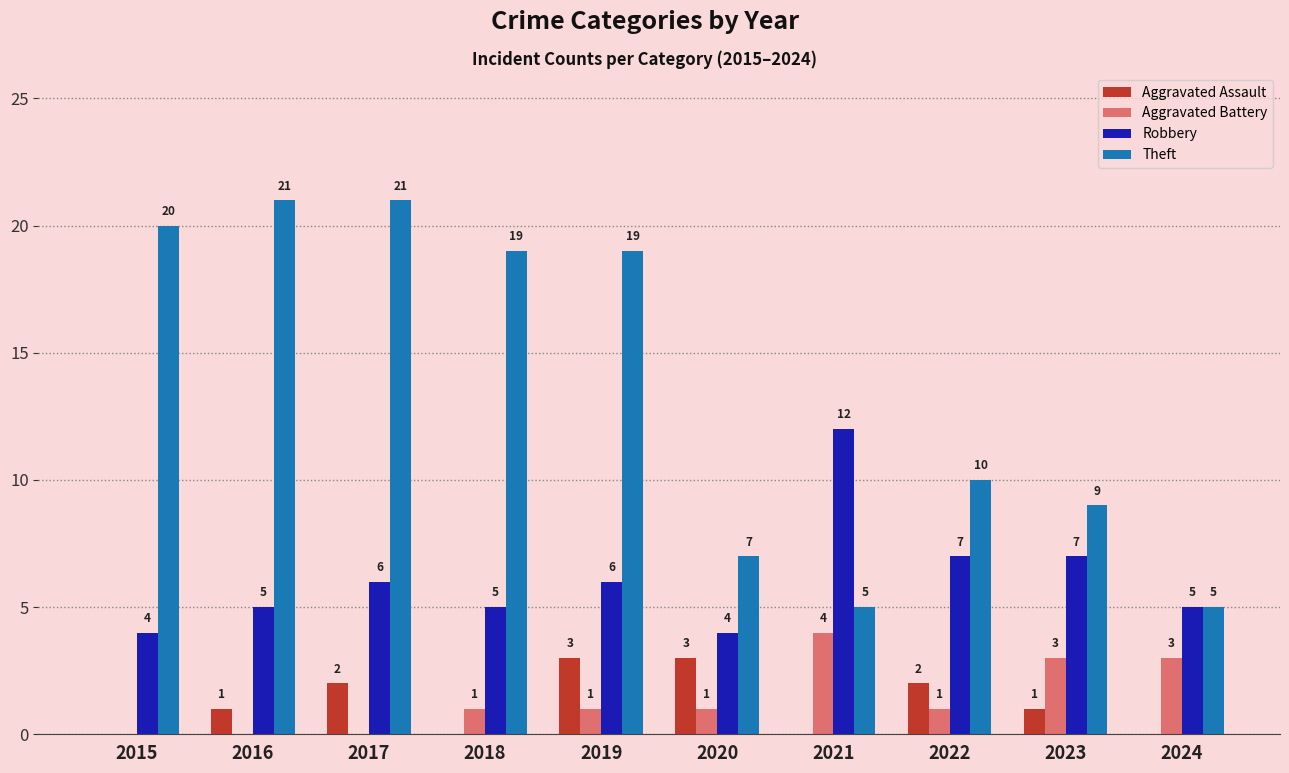

Between 2017 and 2023, which series saw the biggest shift?

Theft